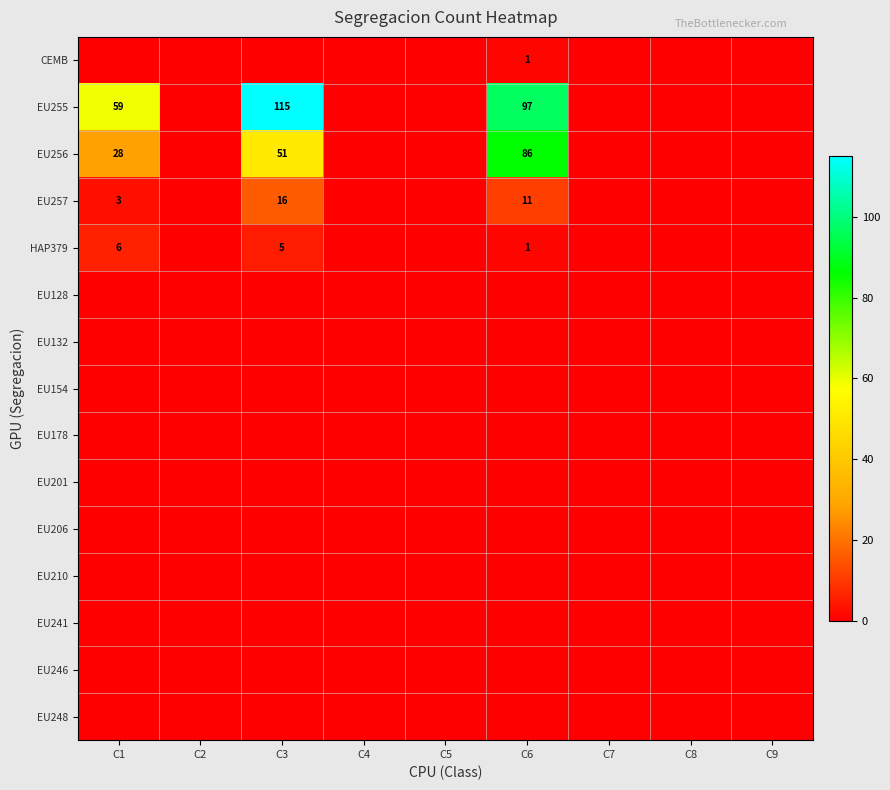

Rank the categories by EU132 value from lowest to highest.

C1, C2, C3, C4, C5, C6, C7, C8, C9